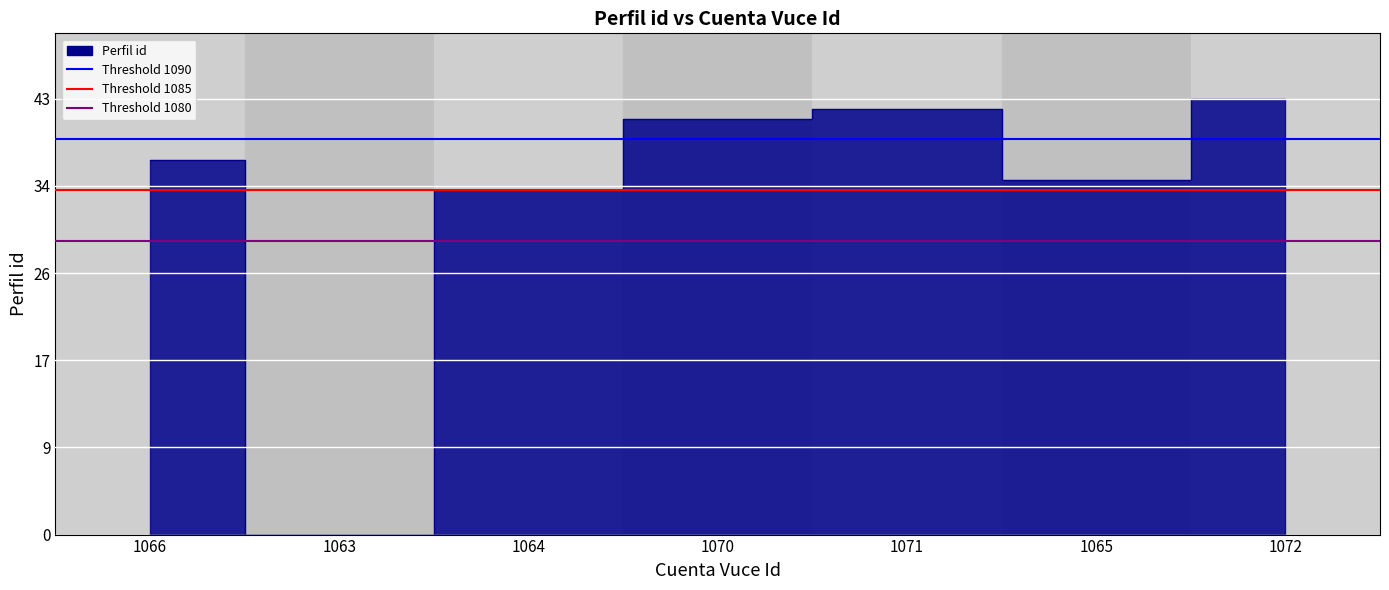

What is the change in value from 1070 to 1071?

+1